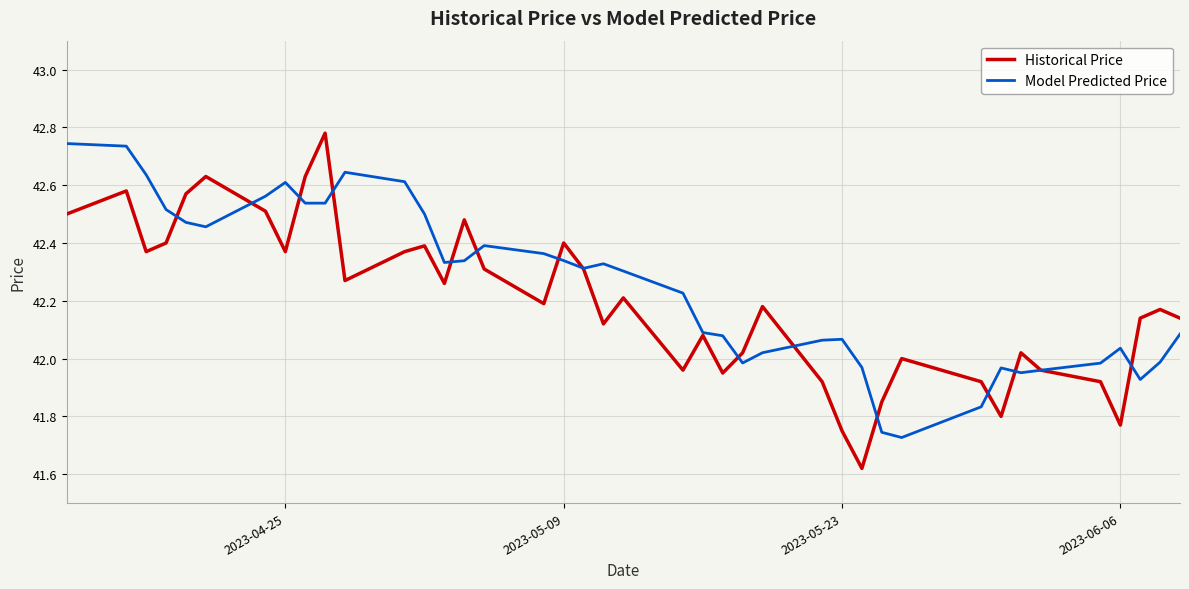

Which series has the widest spread of values?

Historical Price